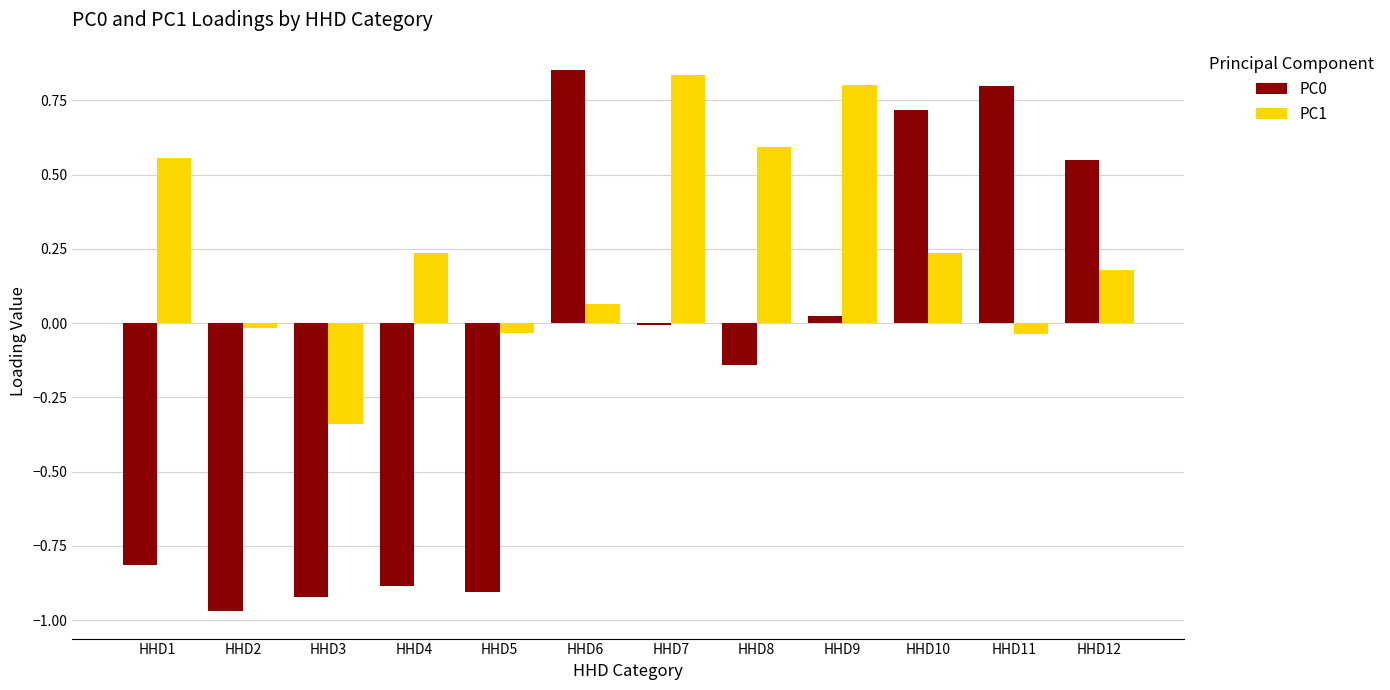

How many distinct data groups are displayed?

2